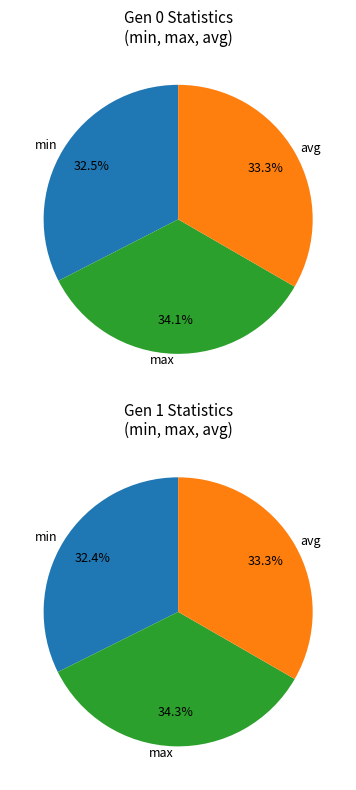

What portion of the pie excludes 1?

65.9%